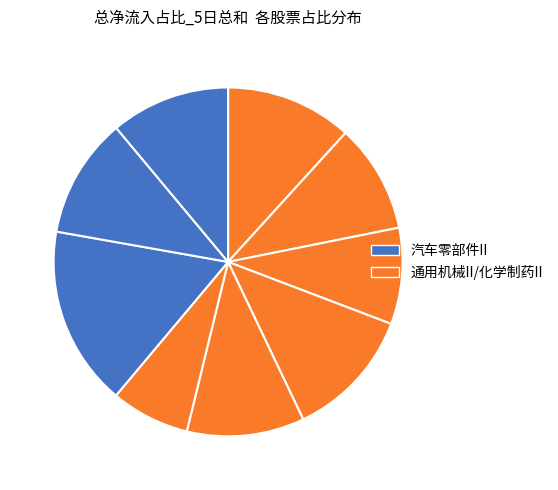

Rank the categories by value from highest to lowest.

云意电气, 博瑞医药, 浙海德曼, 申达股份, 美湖股份, 润都股份, 君禾股份, 华东数控, 美诺华